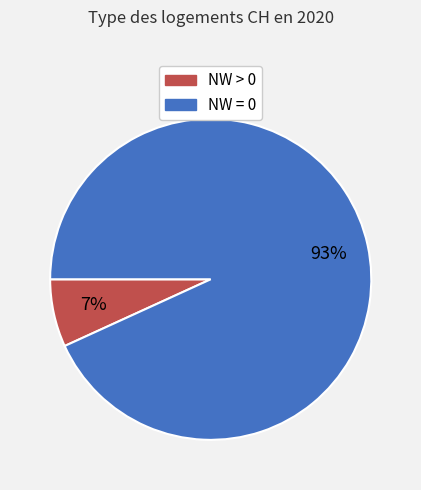

To the nearest percent, what is the average slice percentage?

50%